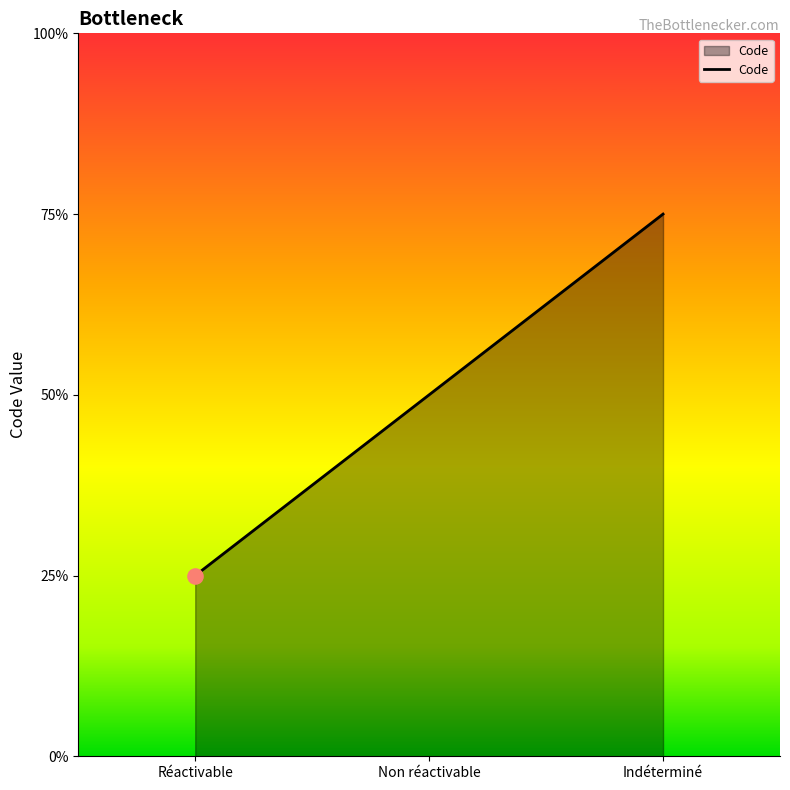

Is this an area chart (filled region under the line)?

Yes